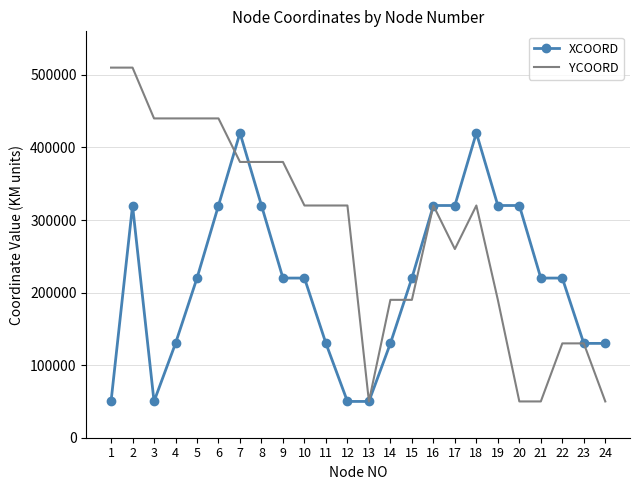

The value of YCOORD at 13 is 50000. True or false?

True